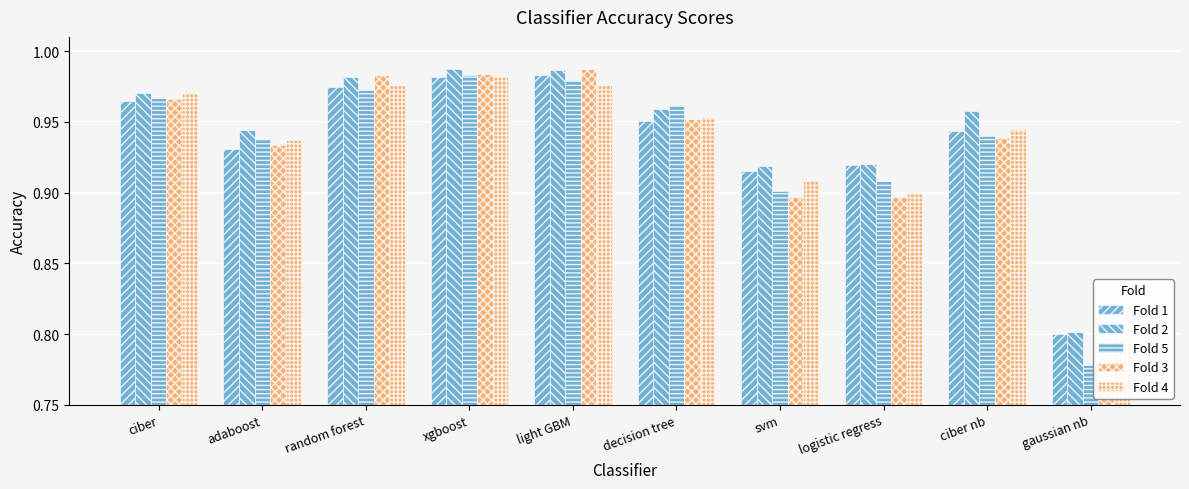

Reading left to right, extract all data points from this chart.

Fold 1: ciber=1.0	adaboost=0.9	random forest=1.0	xgboost=1.0	light GBM=1.0	decision tree=1.0	svm=0.9	logistic regress=0.9	ciber nb=0.9	gaussian nb=0.8
Fold 2: ciber=1.0	adaboost=0.9	random forest=1.0	xgboost=1.0	light GBM=1.0	decision tree=1.0	svm=0.9	logistic regress=0.9	ciber nb=1.0	gaussian nb=0.8
Fold 5: ciber=1.0	adaboost=0.9	random forest=1.0	xgboost=1.0	light GBM=1.0	decision tree=1.0	svm=0.9	logistic regress=0.9	ciber nb=0.9	gaussian nb=0.8
Fold 3: ciber=1.0	adaboost=0.9	random forest=1.0	xgboost=1.0	light GBM=1.0	decision tree=1.0	svm=0.9	logistic regress=0.9	ciber nb=0.9	gaussian nb=0.8
Fold 4: ciber=1.0	adaboost=0.9	random forest=1.0	xgboost=1.0	light GBM=1.0	decision tree=1.0	svm=0.9	logistic regress=0.9	ciber nb=0.9	gaussian nb=0.8